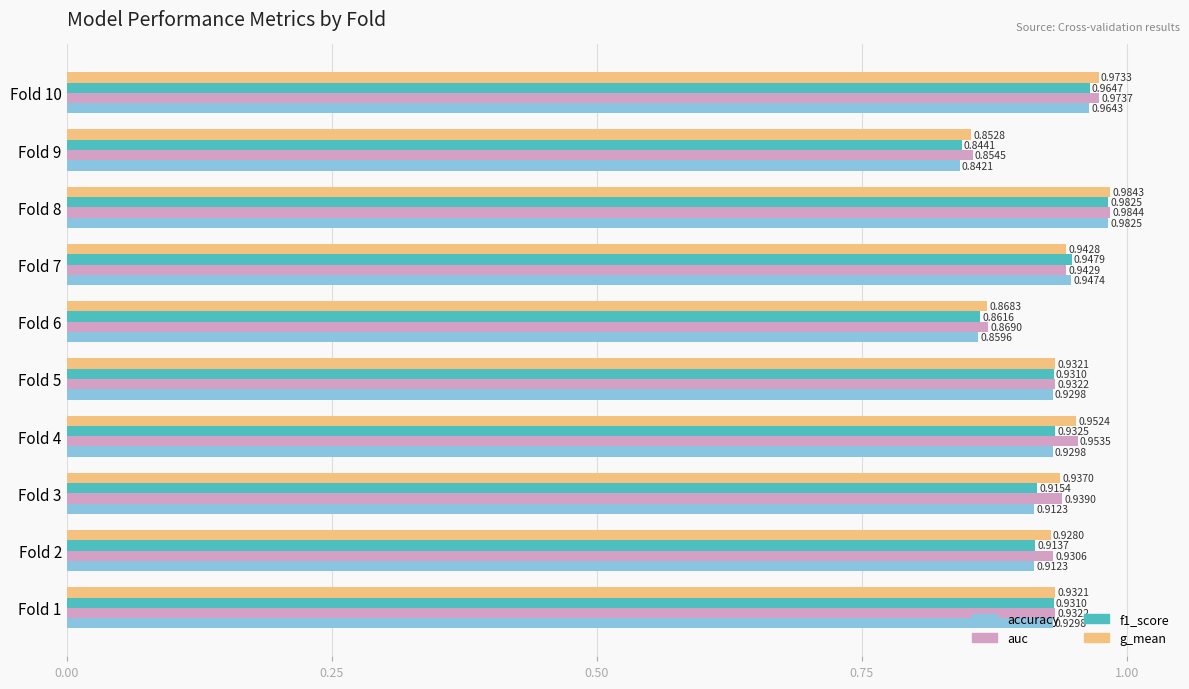

What is the total value across all series at Fold 4?

3.8